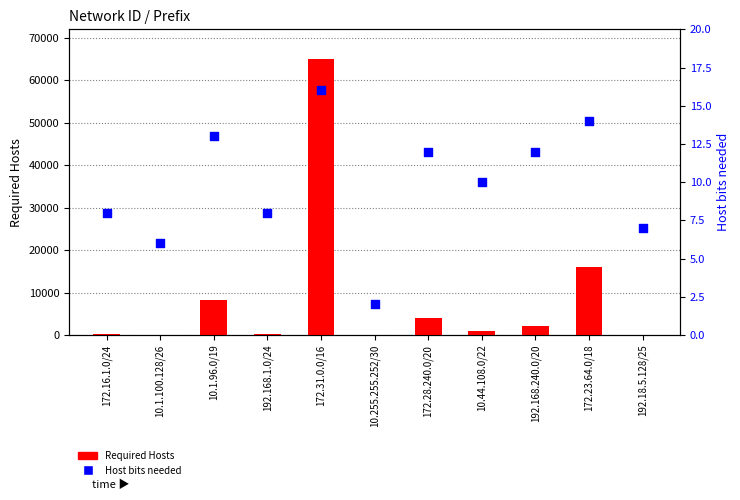

Is the value of Required Hosts at 172.16.1.0/24 greater than the value of Host bits needed at 10.1.100.128/26?

Yes